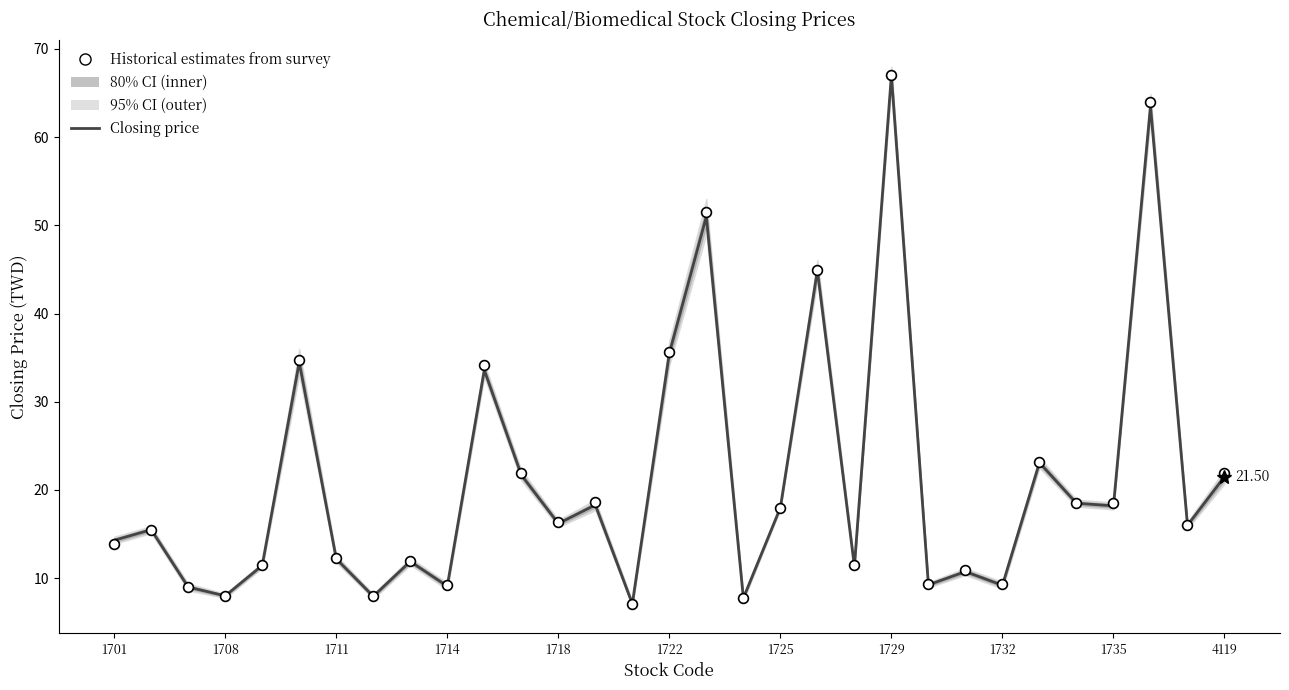

Is the value of Closing price at 12 greater than the value of Historical estimates from survey at 28?

No